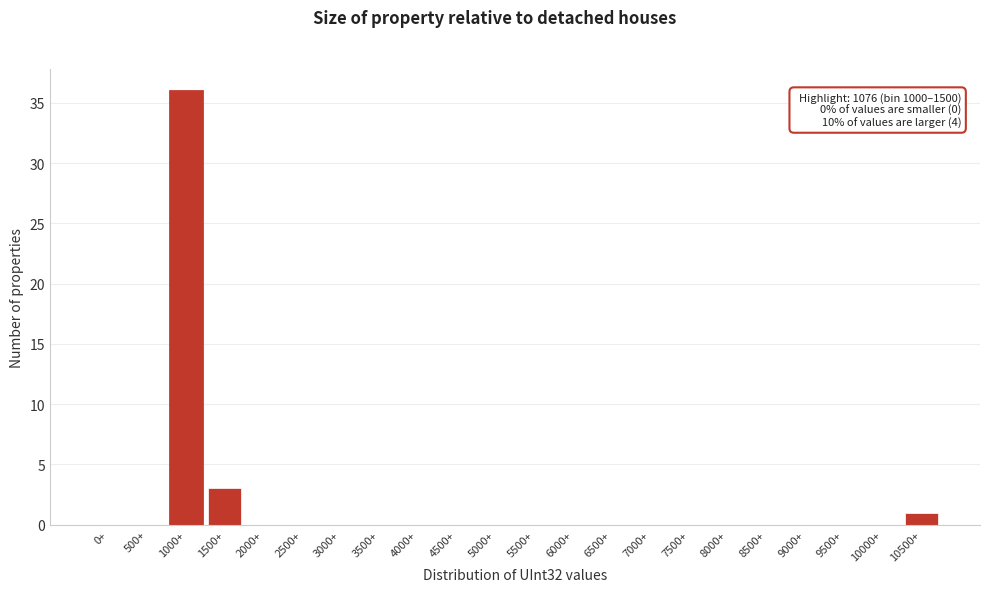

Reading right to left, extract all data points from this chart.

10500+=1	10000+=0	9500+=0	9000+=0	8500+=0	8000+=0	7500+=0	7000+=0	6500+=0	6000+=0	5500+=0	5000+=0	4500+=0	4000+=0	3500+=0	3000+=0	2500+=0	2000+=0	1500+=3	1000+=36	500+=0	0+=0